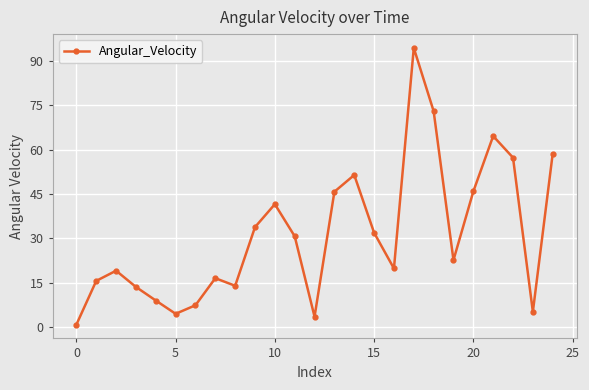

How many points are higher than both their immediate neighbors (excluding endpoints)?

6